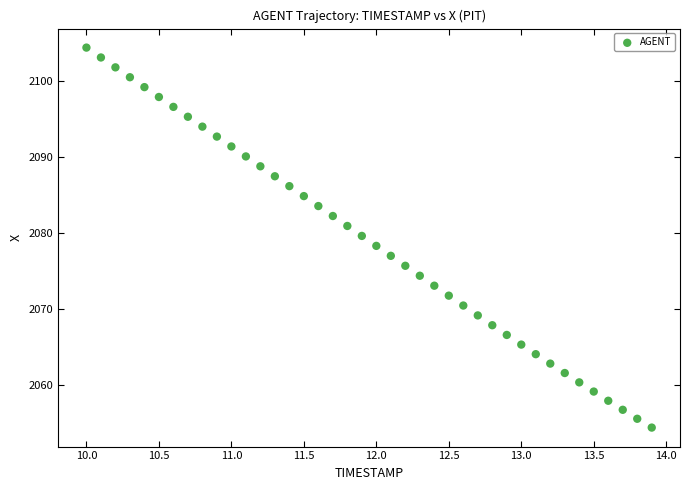

What is the range of Y values (max minus min)?

50.0